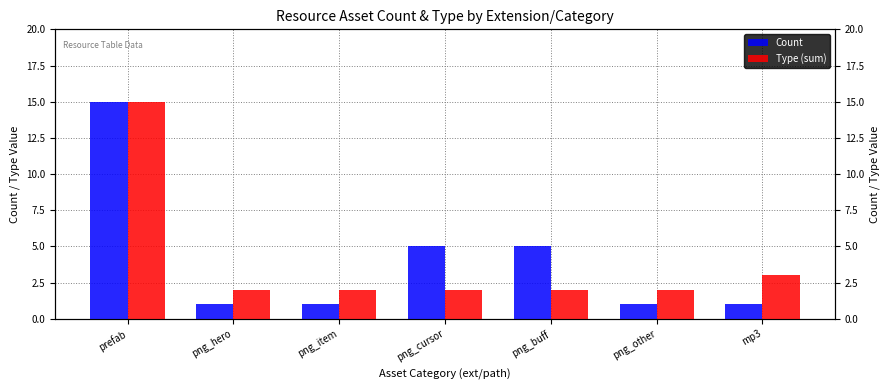

Rank the series by their maximum value, from highest to lowest.

Count, Type (sum)